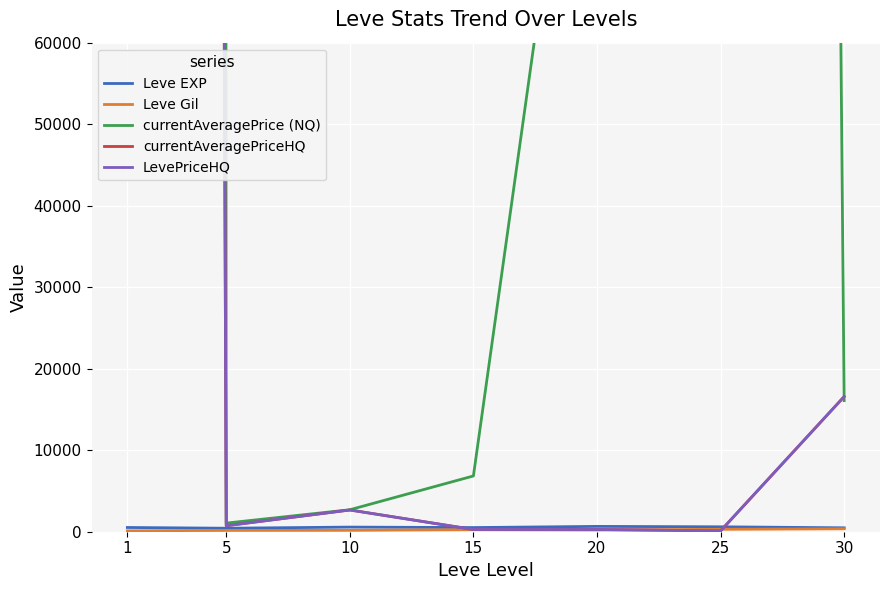

True or false: currentAveragePrice (NQ) and Leve Gil cross at least once.

False